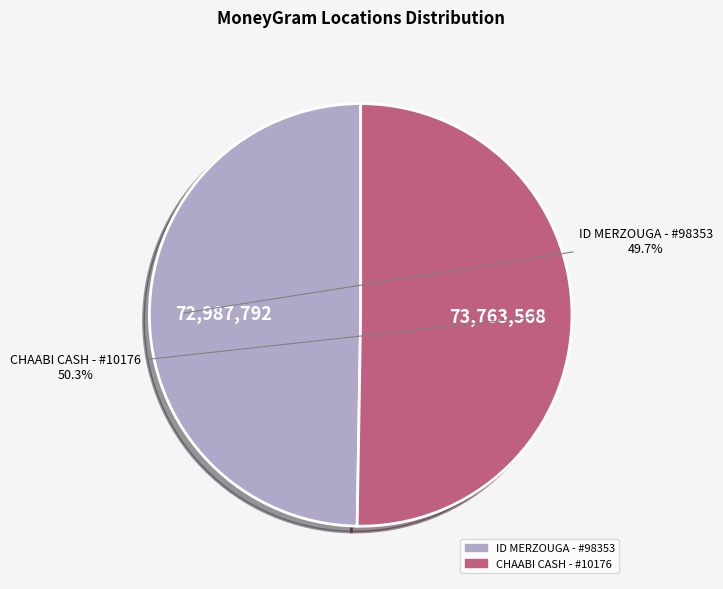

Is there any slice that represents more than half of the pie?

Yes